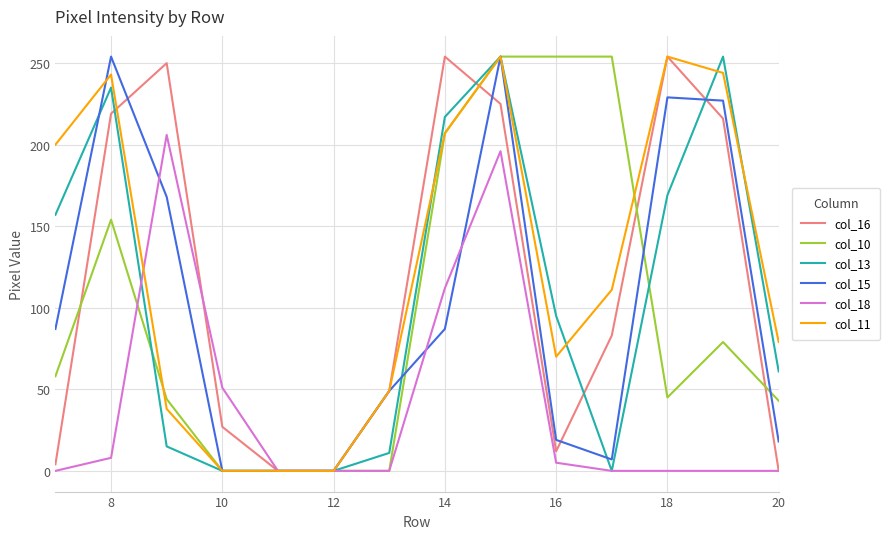

What are all the series names shown in the legend?

col_16, col_10, col_13, col_15, col_18, col_11